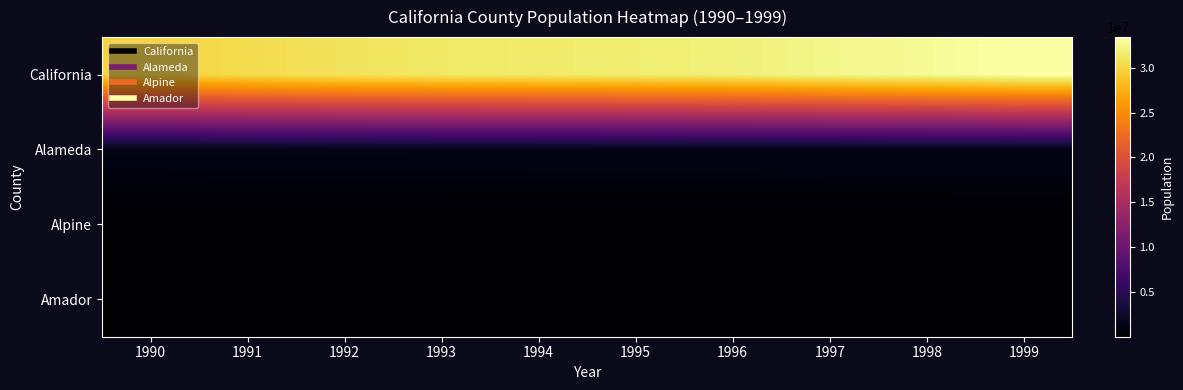

How many data points does each series have?

10